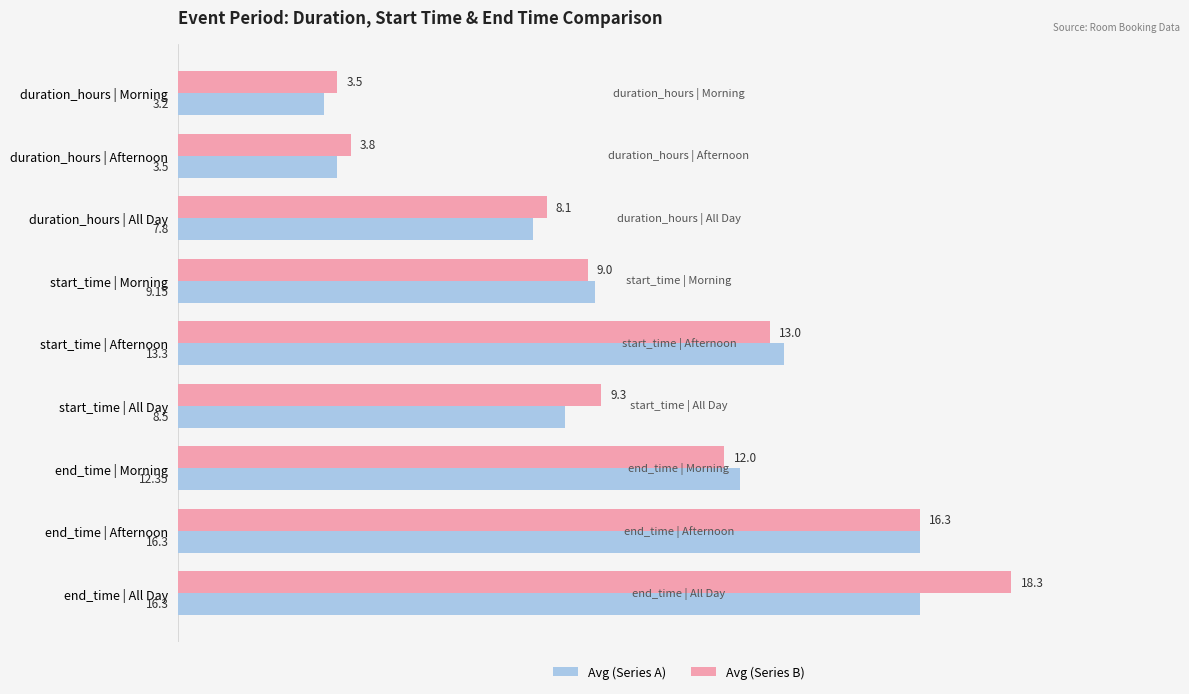

Rank the categories by Avg (Series B) value from highest to lowest.

end_time | All Day, end_time | Afternoon, start_time | Afternoon, end_time | Morning, start_time | All Day, start_time | Morning, duration_hours | All Day, duration_hours | Afternoon, duration_hours | Morning